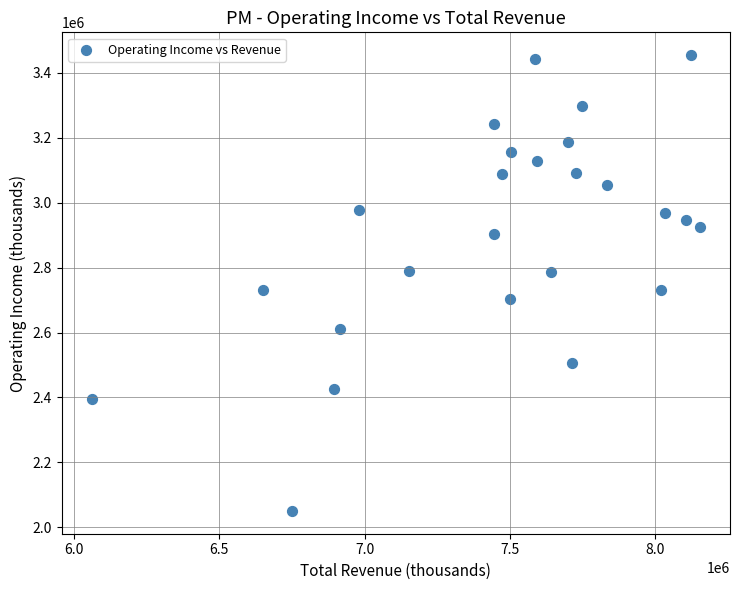

What is the range of X values (max minus min)?

2088000